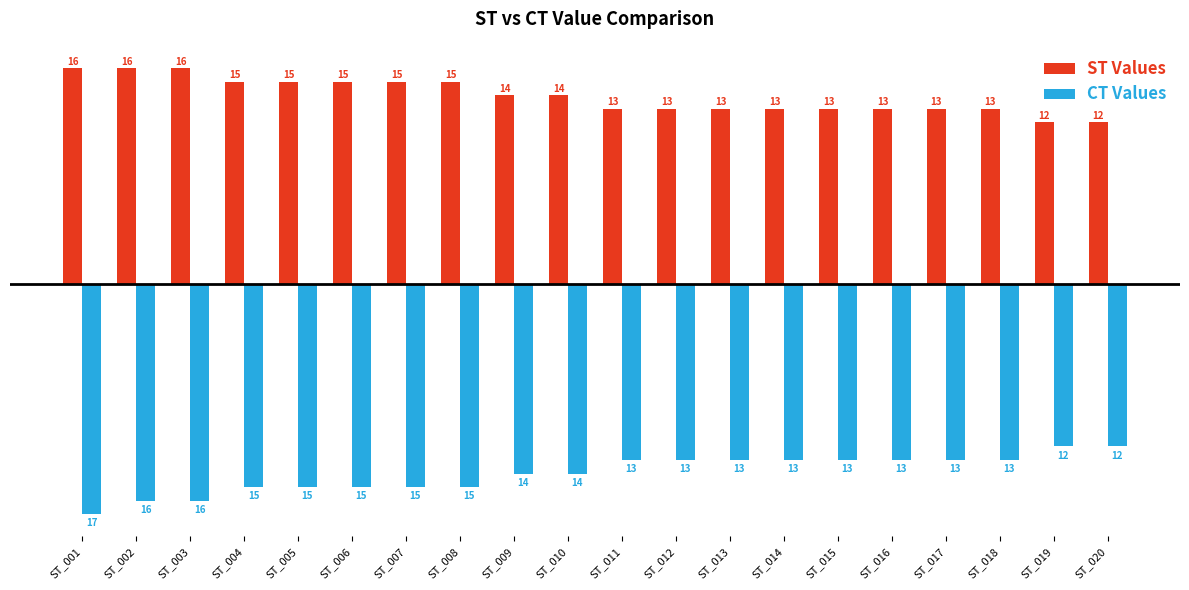

How many bars are there in each group?

2